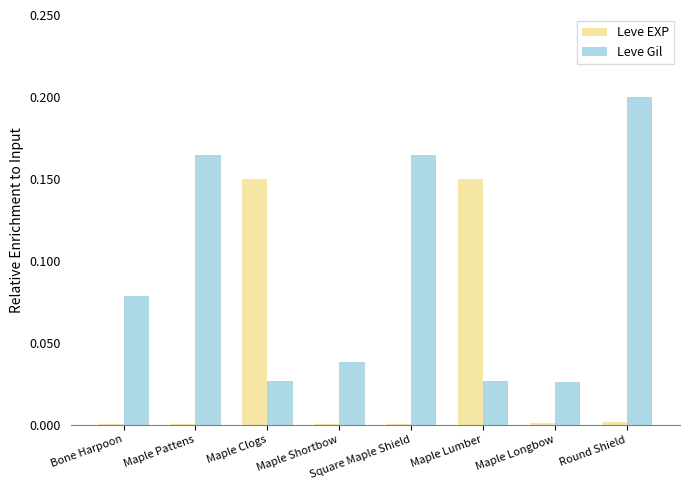

Which series has the widest spread of values?

Leve Gil